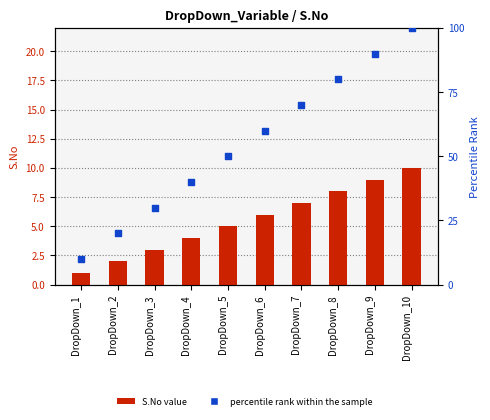

Which series has the largest Y range (max minus min)?

percentile rank